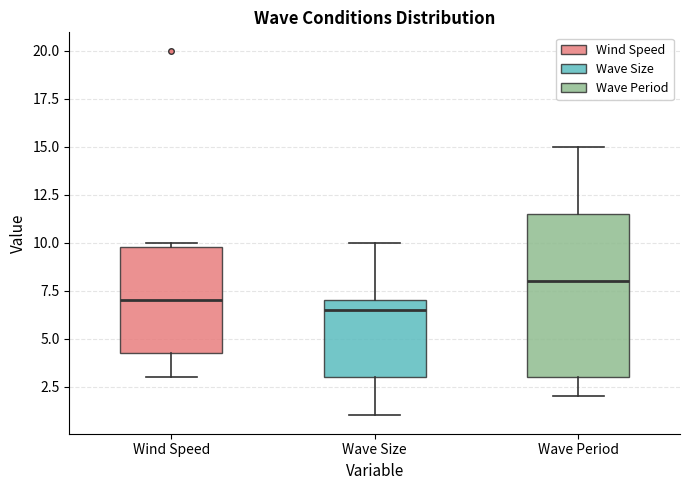

Reading left to right, read every box against the y-axis: the position of its median line, the range the box covers, and the ends of its whiskers. The values are not printed on the chart, so give them approximately, as read against the axis.

Wind Speed: median 7.0, box 4.5 to 10.0, whiskers 3.0 to 10.0 (just above the box's upper edge)
Wave Size: median 6.5, box 3.0 to 7.0, whiskers 1.0 to 10.0
Wave Period: median 8.0, box 3.0 to 11.5, whiskers 2.0 to 15.0